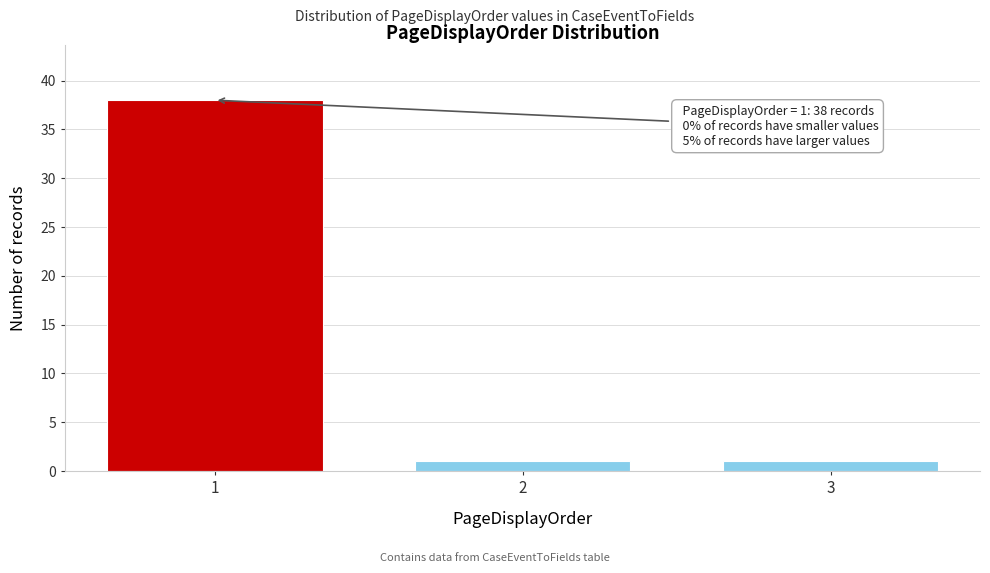

Reading left to right, list all the values displayed in this chart.

1=38	2=1	3=1